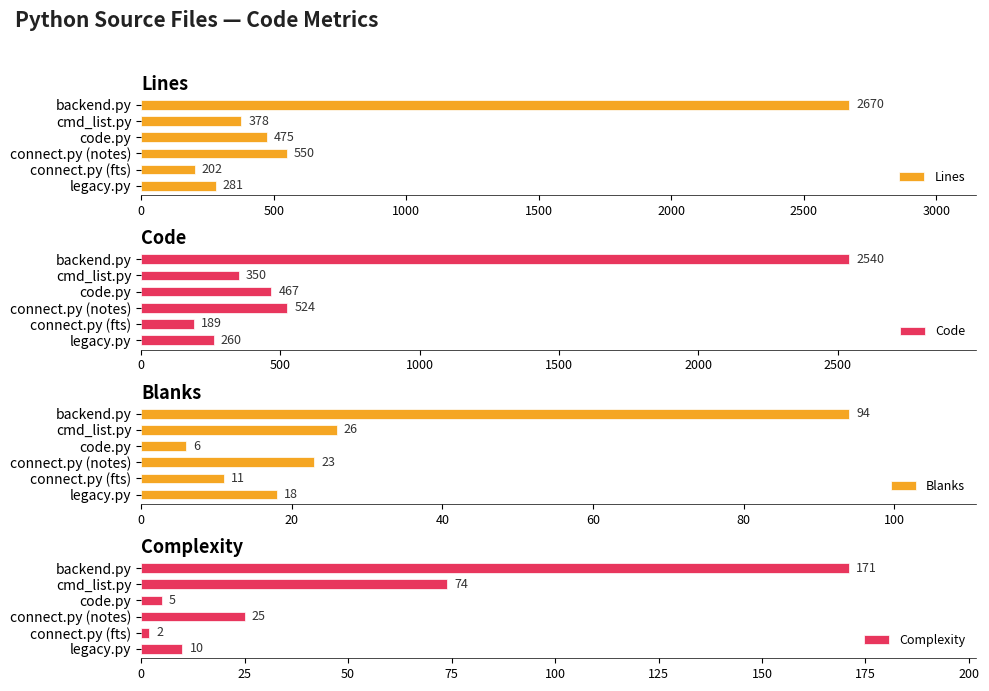

What is the sum of the Blanks values at cmd_list.py and code.py?

32